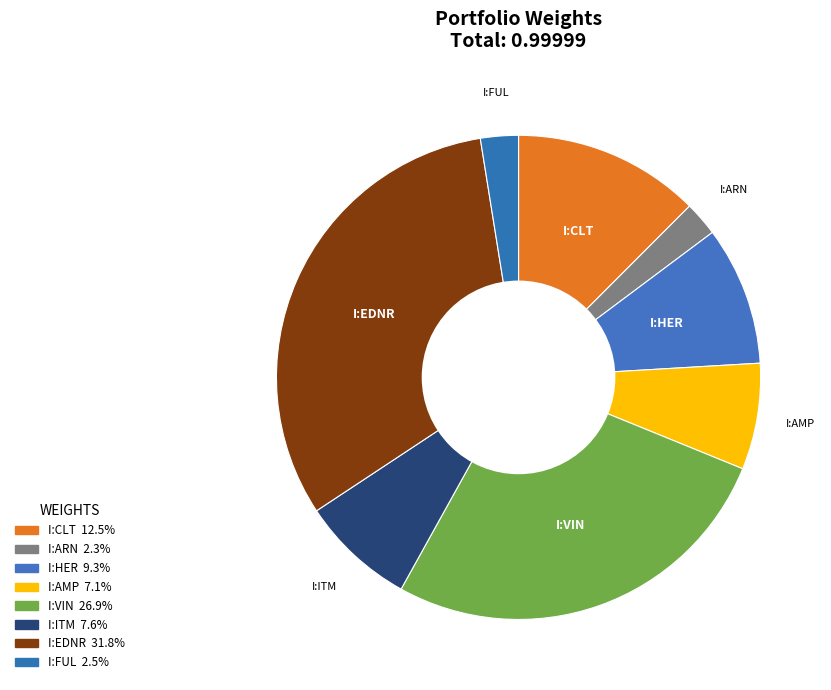

How many segments does this pie chart have?

8